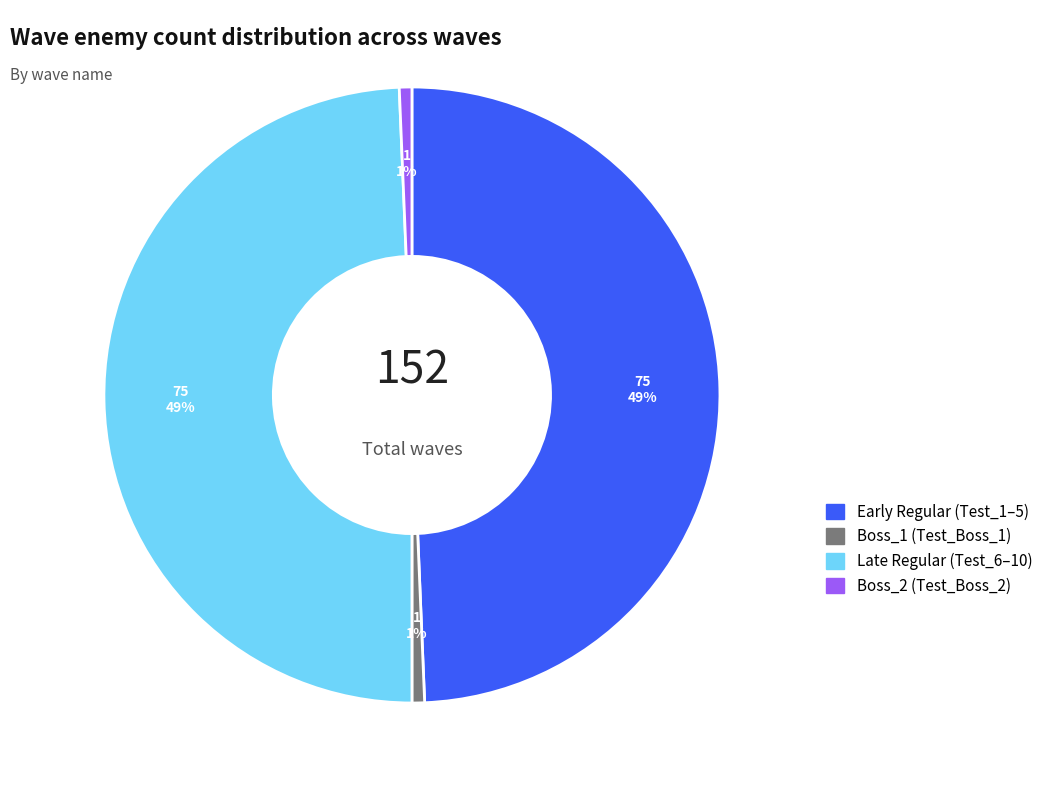

Does any single category account for the majority?

No